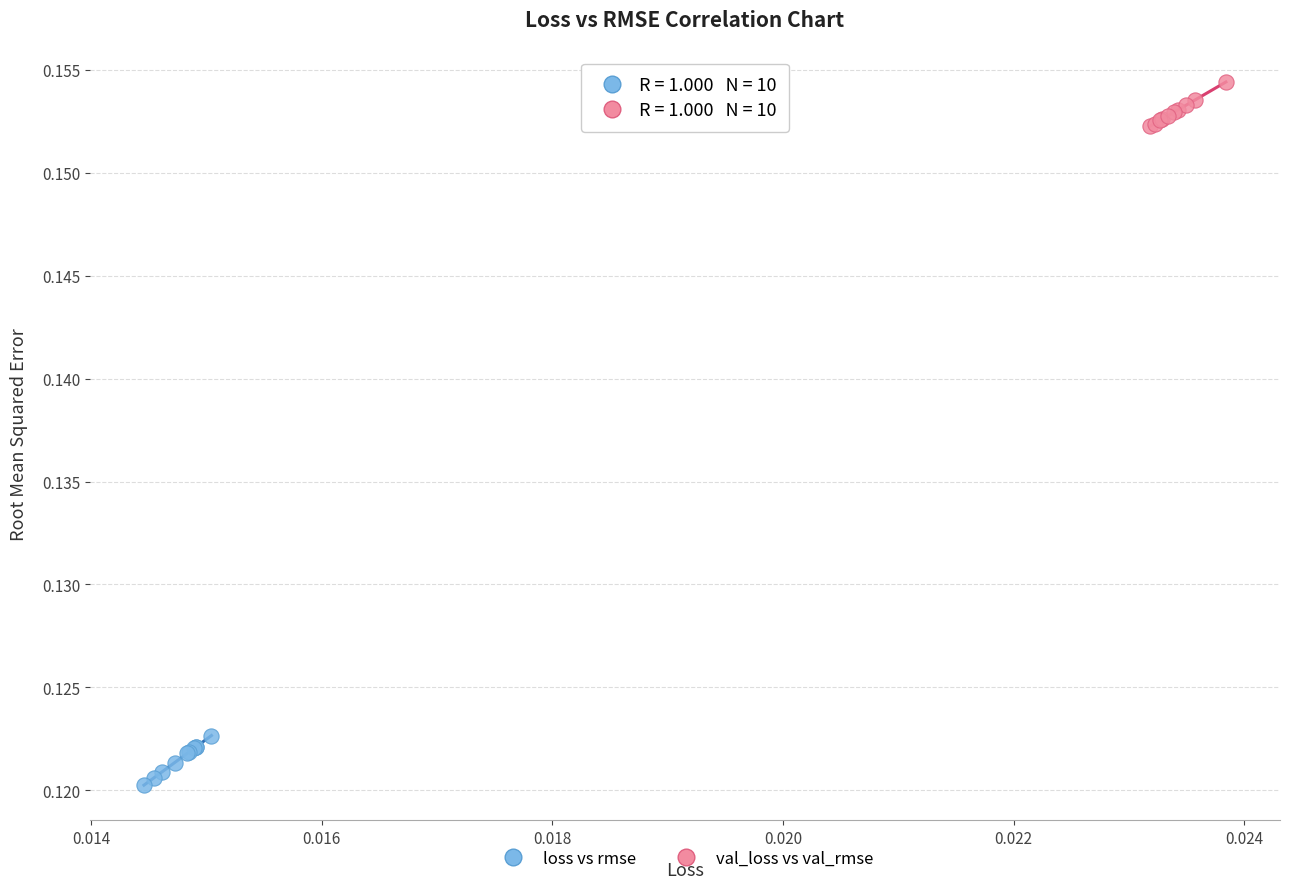

Which series contains the highest Y value?

val_loss vs val_rmse